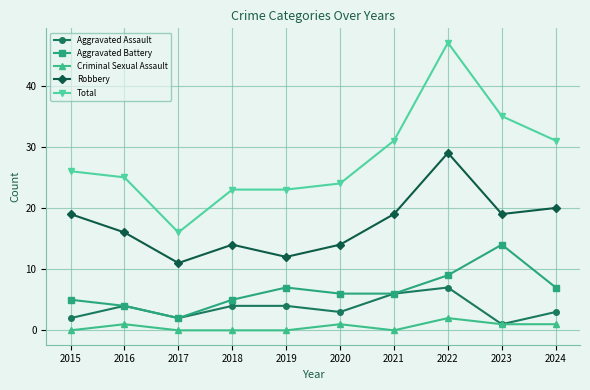

Count the number of data series in this chart.

5